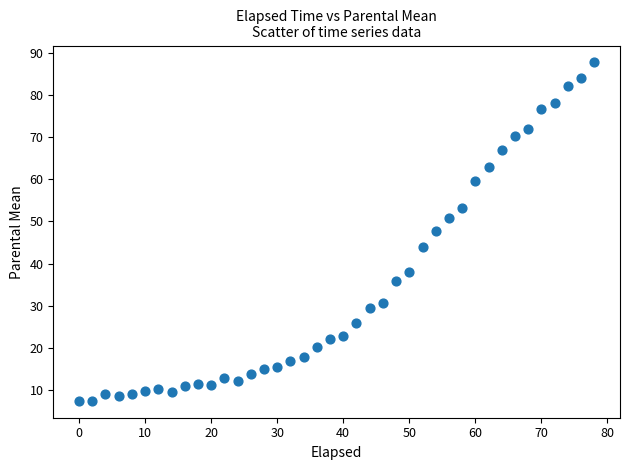

What is the range of X values (max minus min)?

78.0